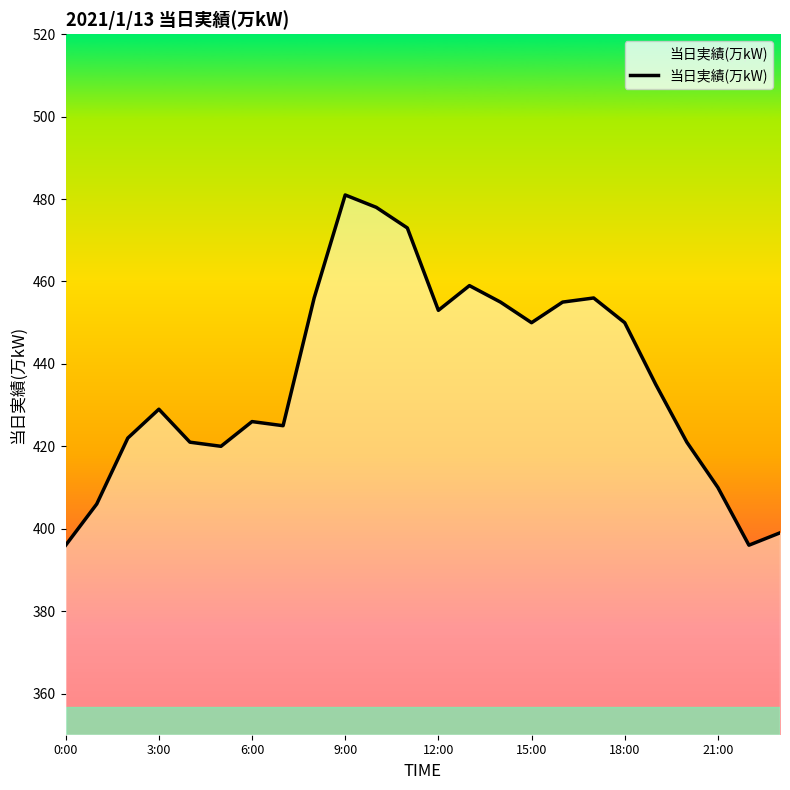

What is the difference between the maximum and minimum values?

85